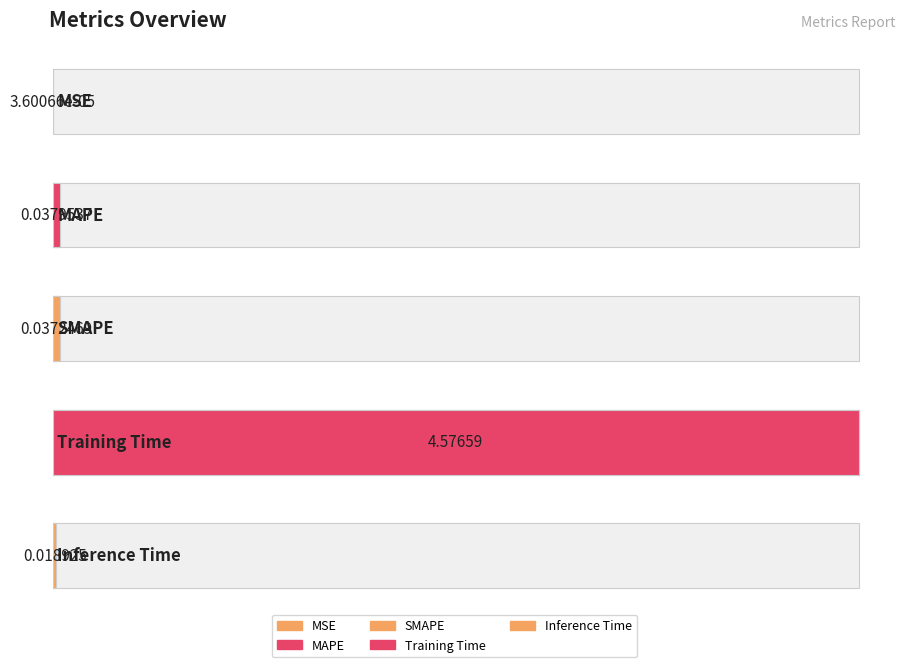

List the labels in order of value, smallest first.

MSE, Inference Time, SMAPE, MAPE, Training Time